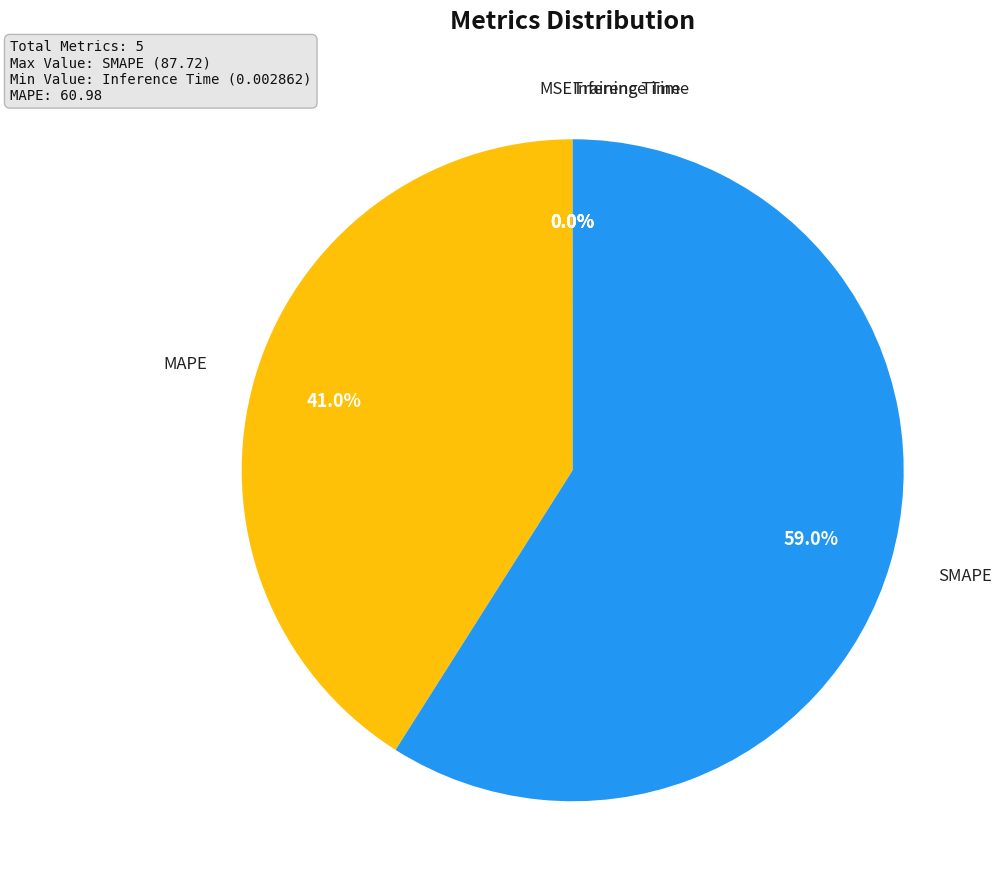

Does any single category account for the majority?

Yes